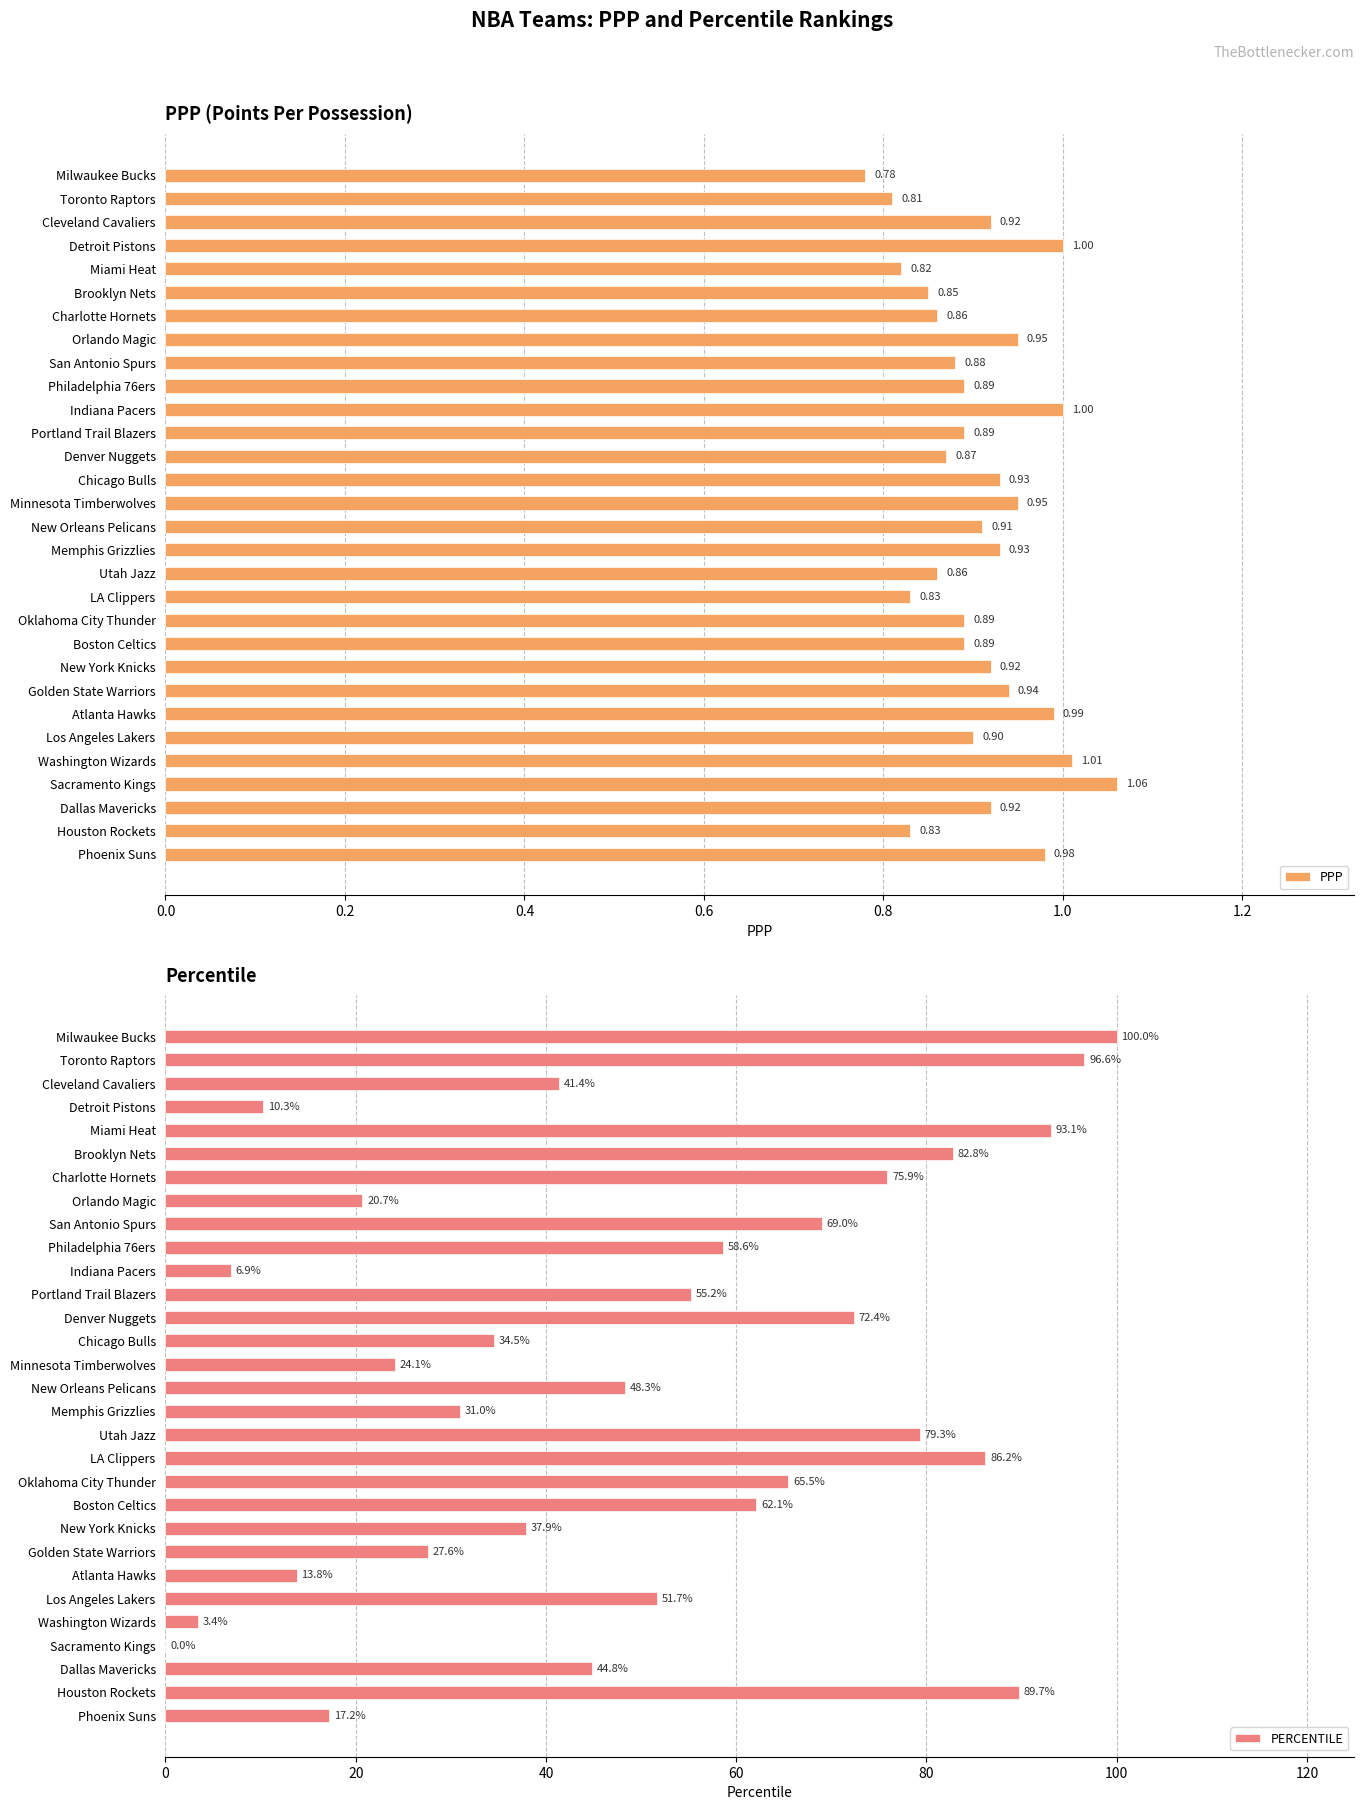

Count the number of categories in the chart.

30